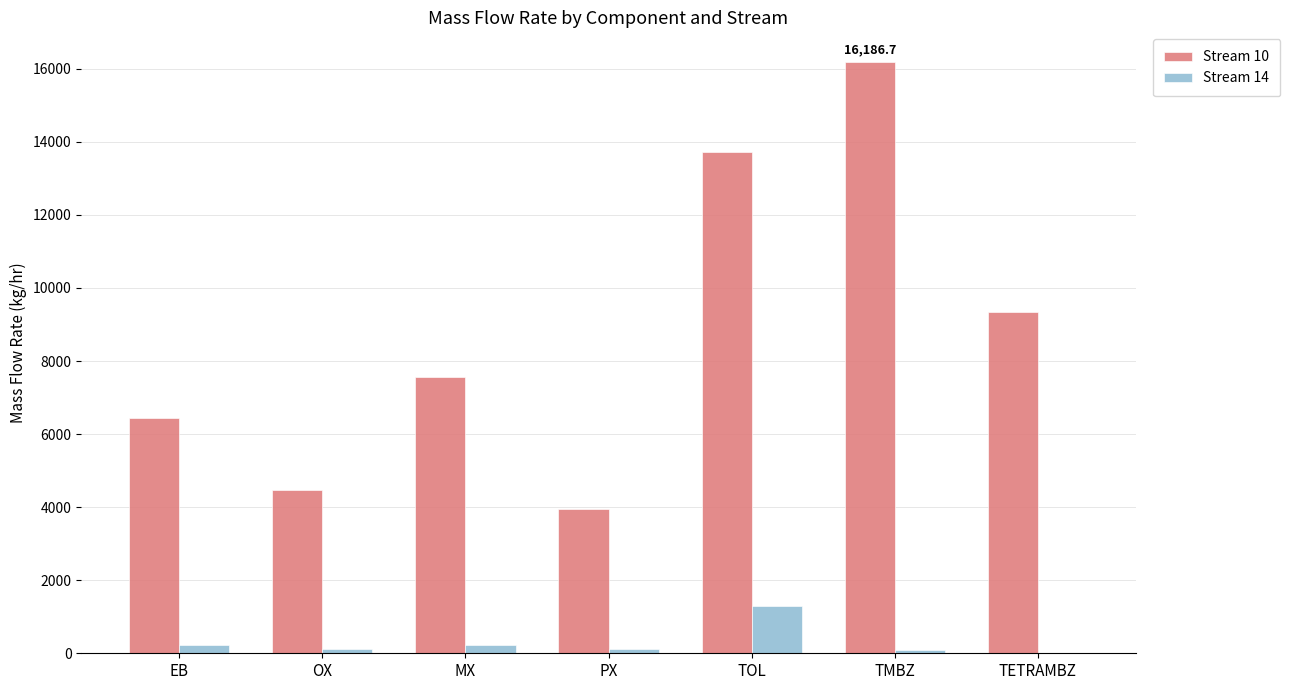

Does the chart contain stacked bars?

No